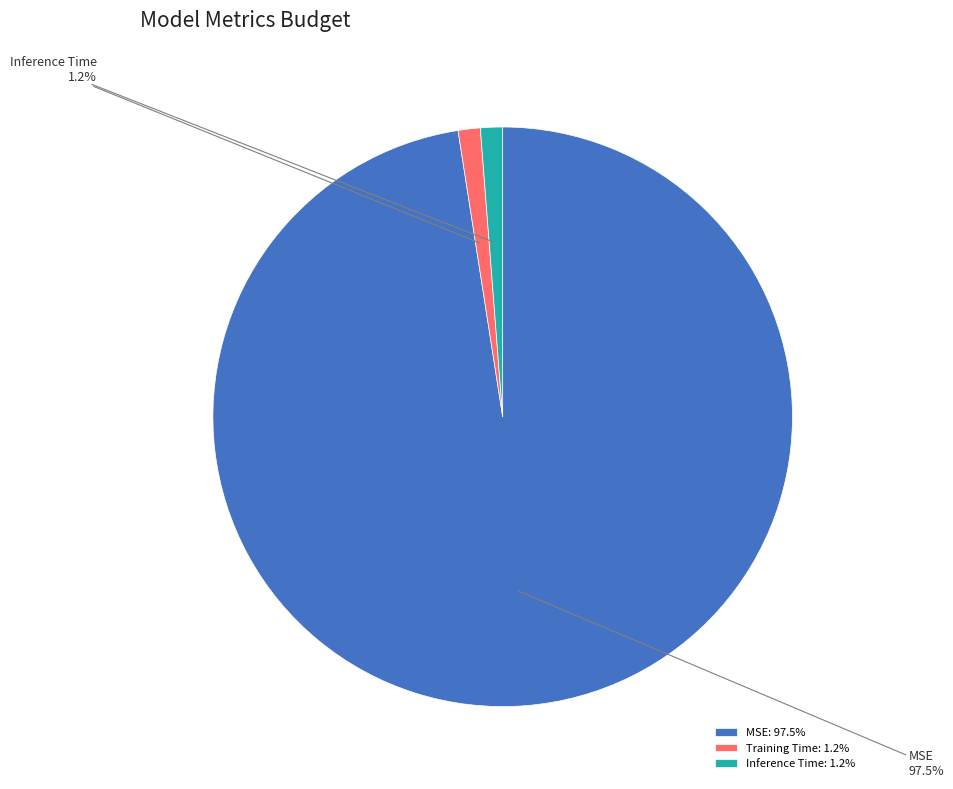

Which has a higher value, Inference Time or MSE?

MSE